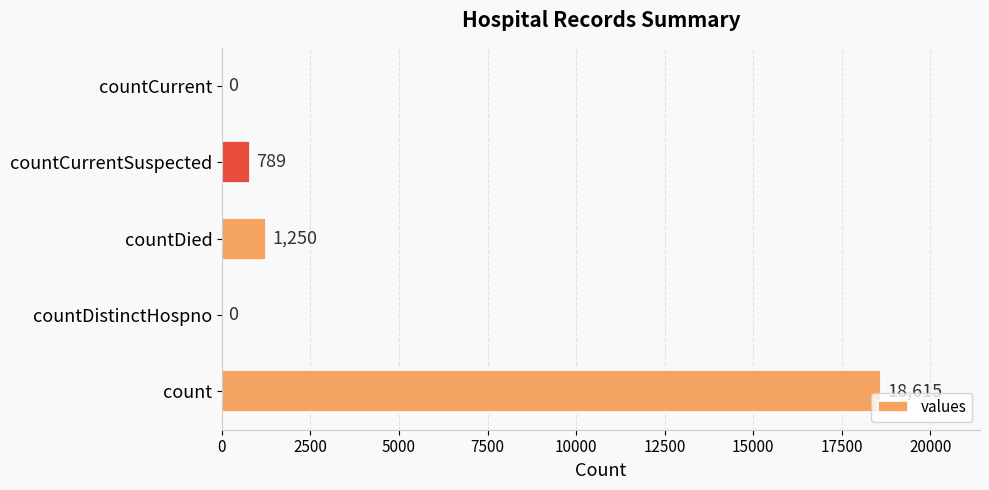

The value at countDied is 466. True or false?

False